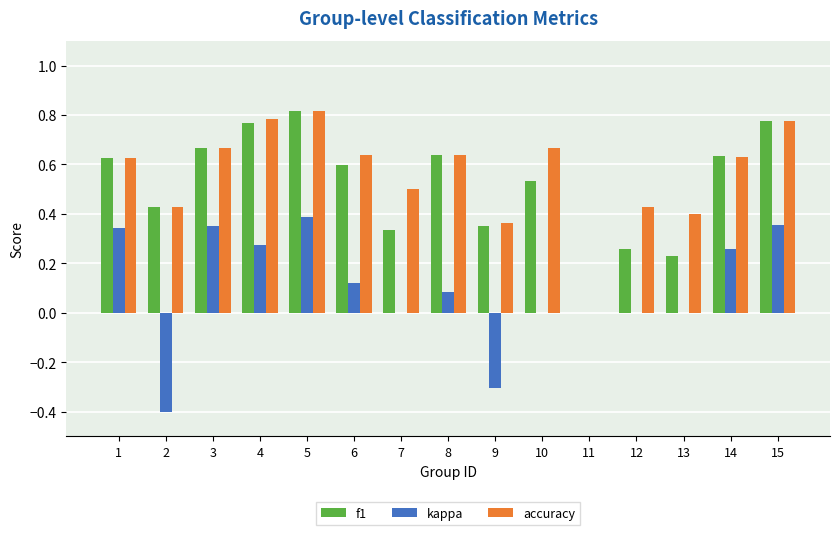

What is the sum of all accuracy values?

8.4